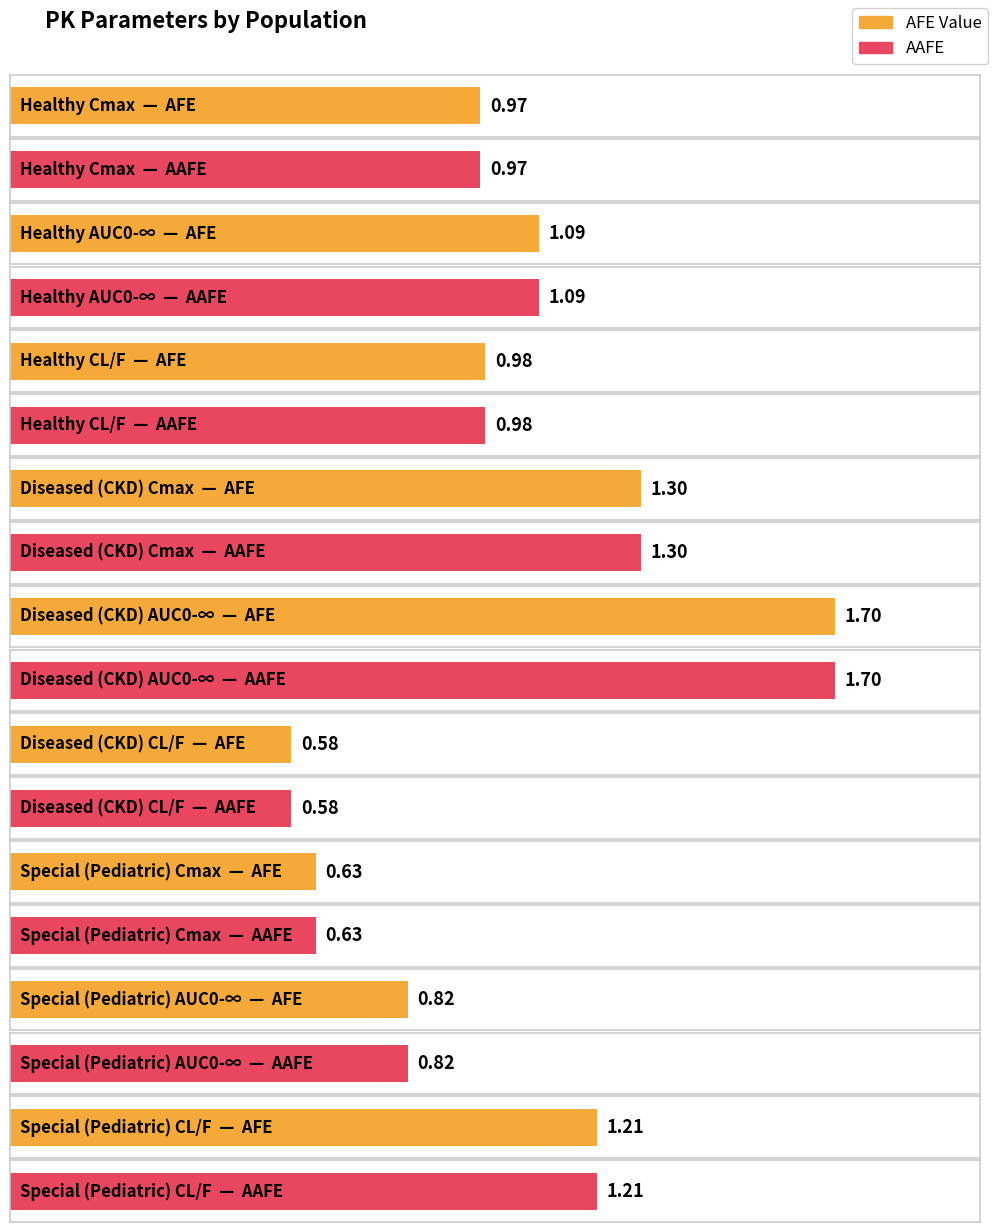

The AFE Value series shows 2.3 at Diseased (CKD)
Cmax. True or false?

False